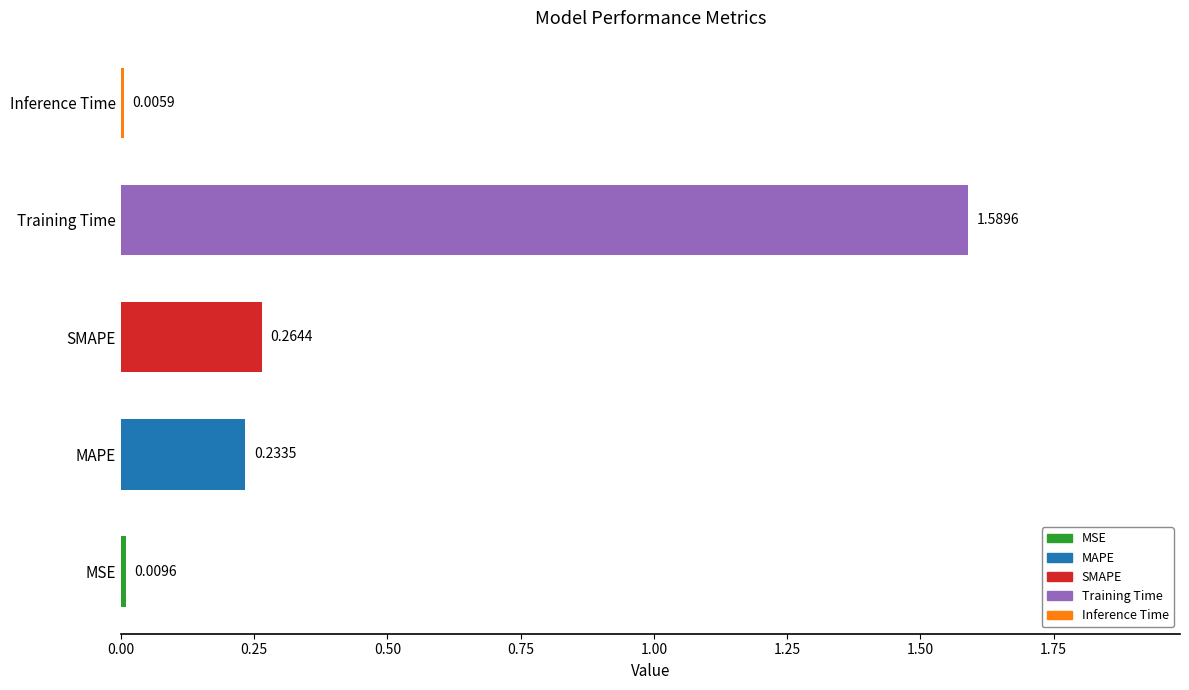

At which category does the chart reach its peak across all series?

Training Time